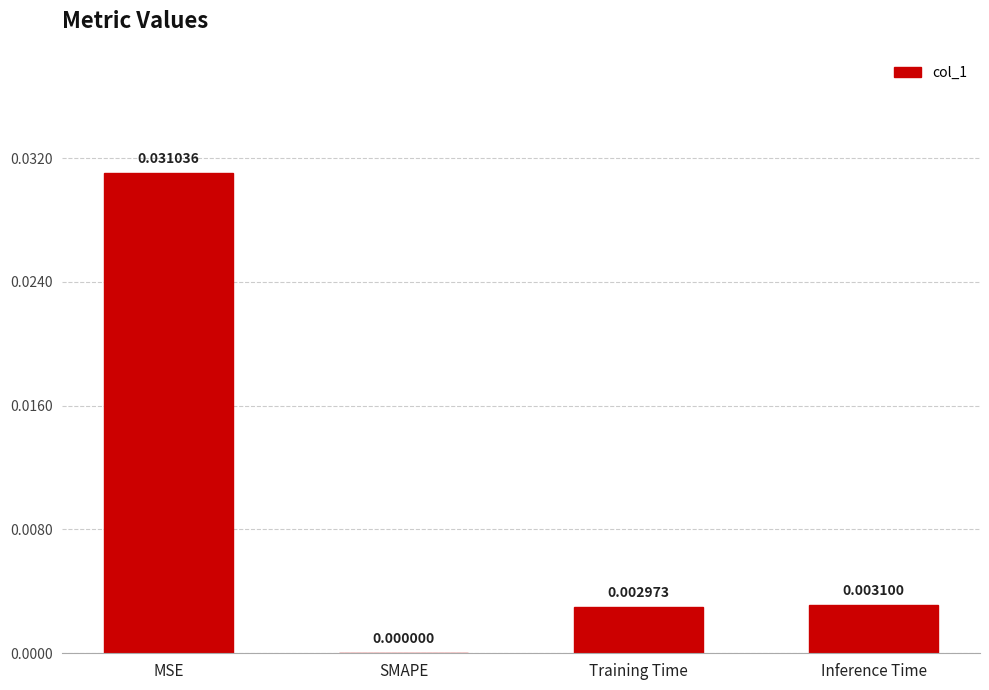

Which has a higher value, SMAPE or Inference Time?

Inference Time